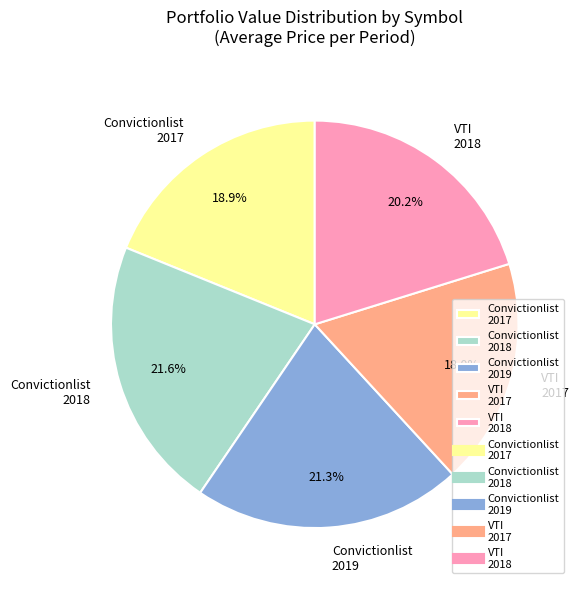

Do VTI 2017 and Convictionlist 2019 together represent more than half of the pie?

No